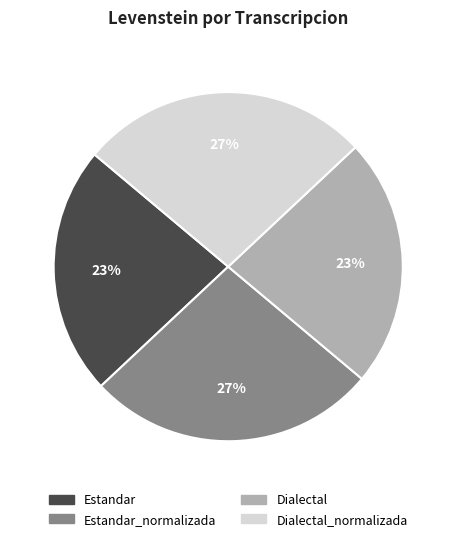

To the nearest percent, what percentage of the pie is Dialectal?

23%